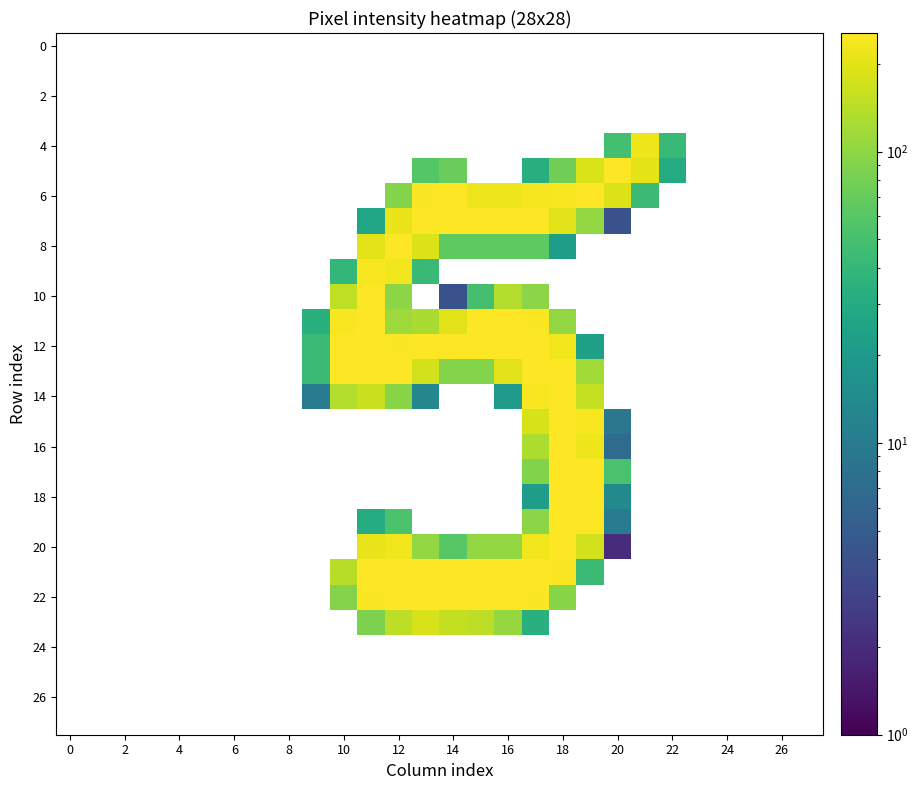

How many categories are shown in the chart?

28